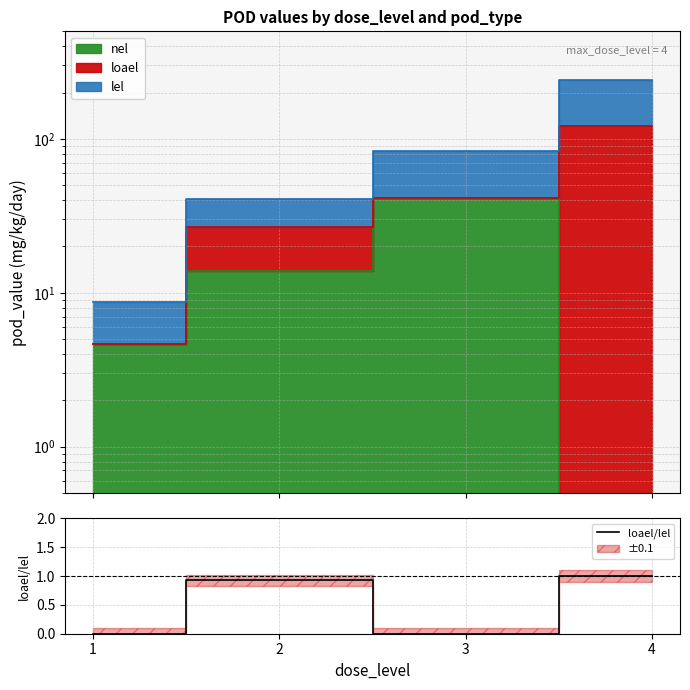

Reading right to left, extract all data points from this chart.

4=1.0	3=0.0	2=0.9	1=0.0